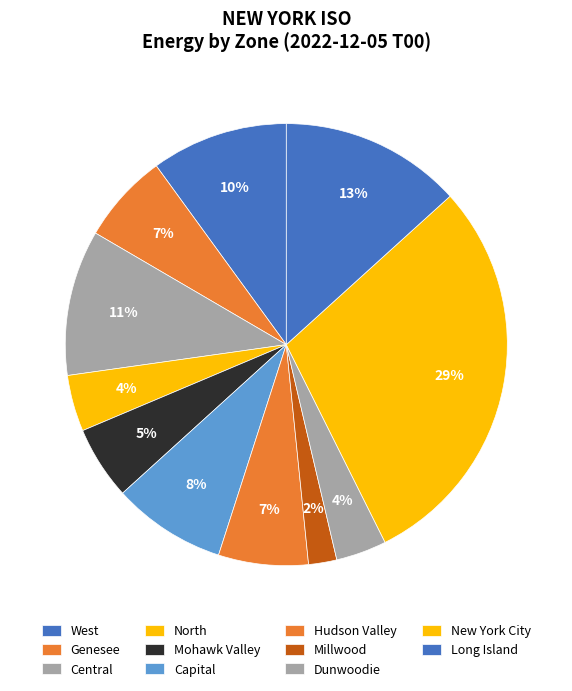

Is there any slice that represents more than half of the pie?

No